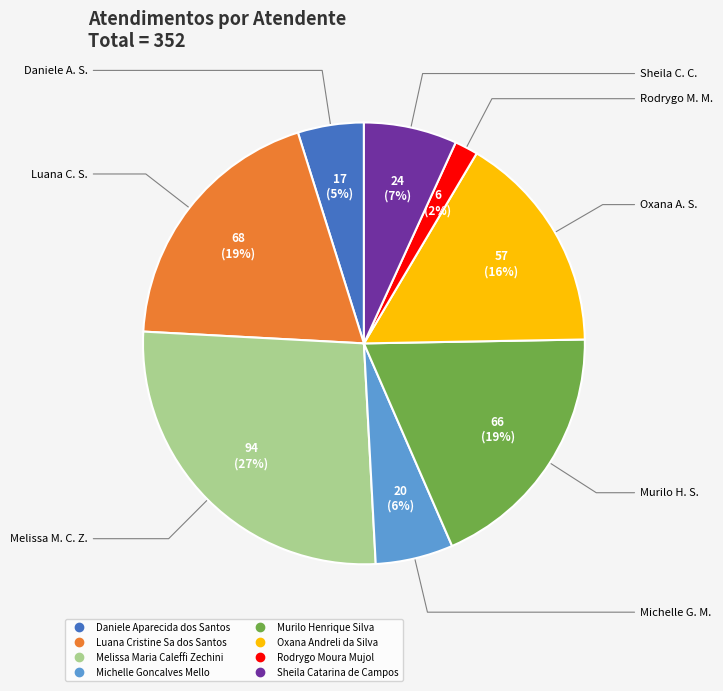

Does Melissa Maria Caleffi Zechini represent more than half of the total?

No